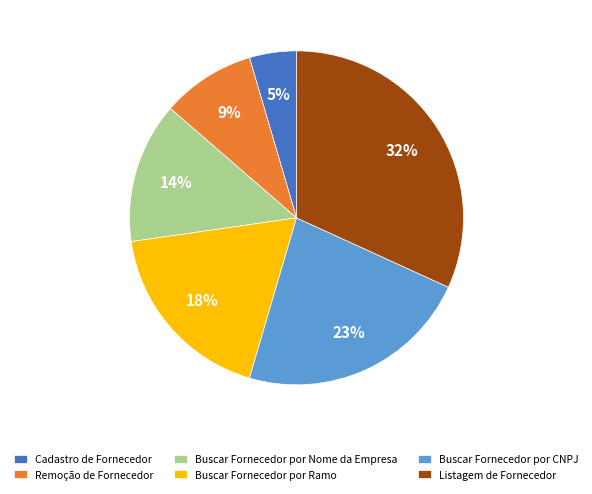

Which category has the smallest portion of the pie?

Cadastro de Fornecedor